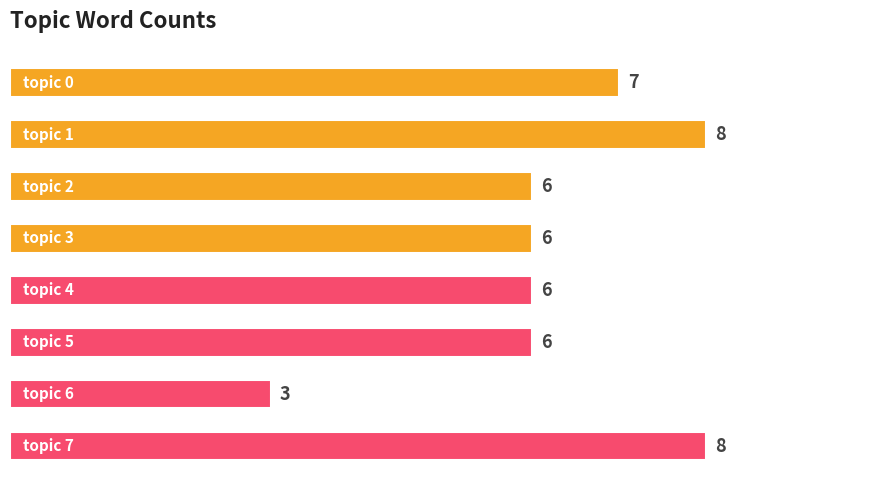

What is the value of the 2nd bar from the top?

8